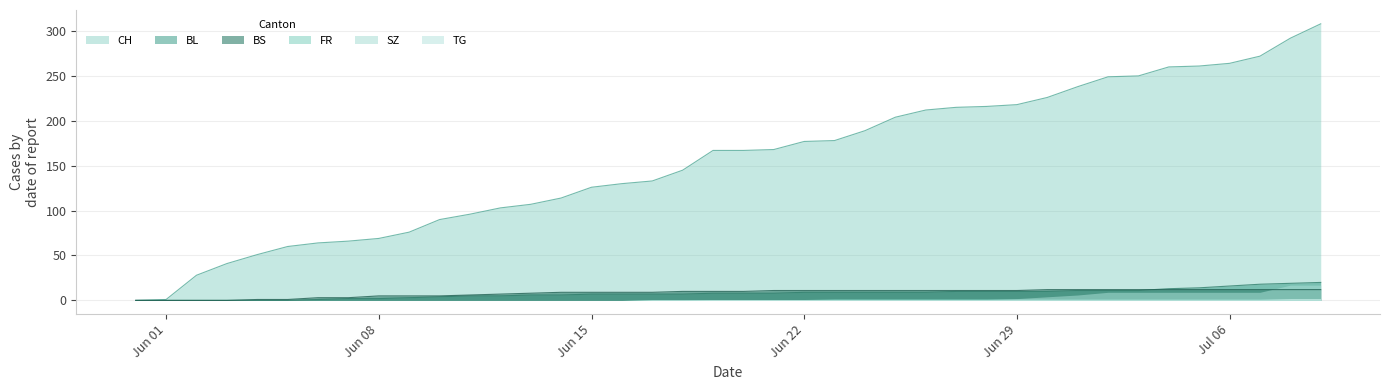

What is the maximum value shown in the chart?

308